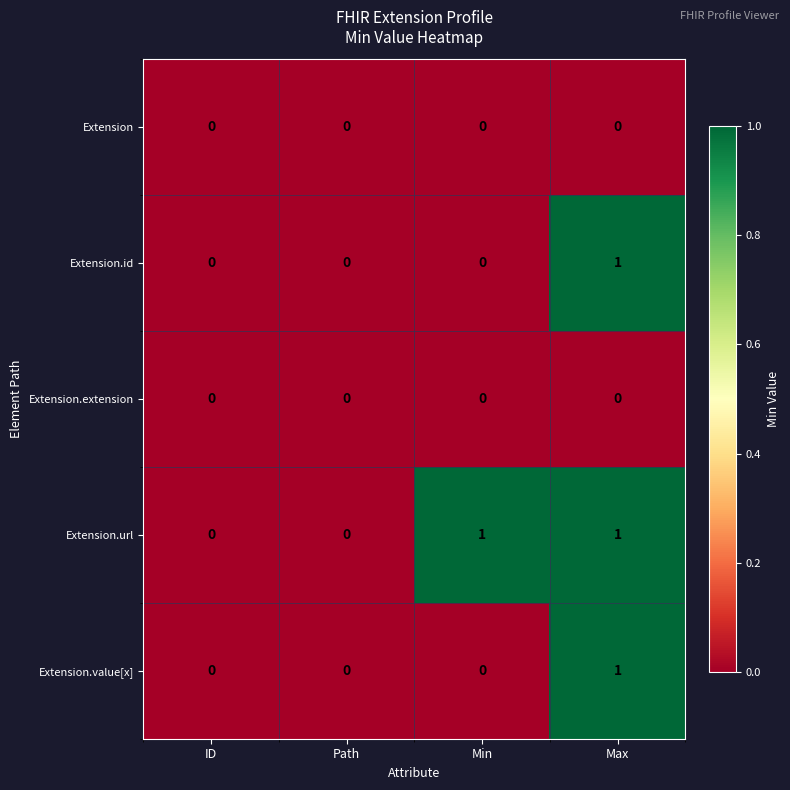

Reading right to left, extract all data points from this chart.

Extension: 0	0	0	0
Extension.id: 1	0	0	0
Extension.extension: 0	0	0	0
Extension.url: 1	1	0	0
Extension.value[x]: 1	0	0	0